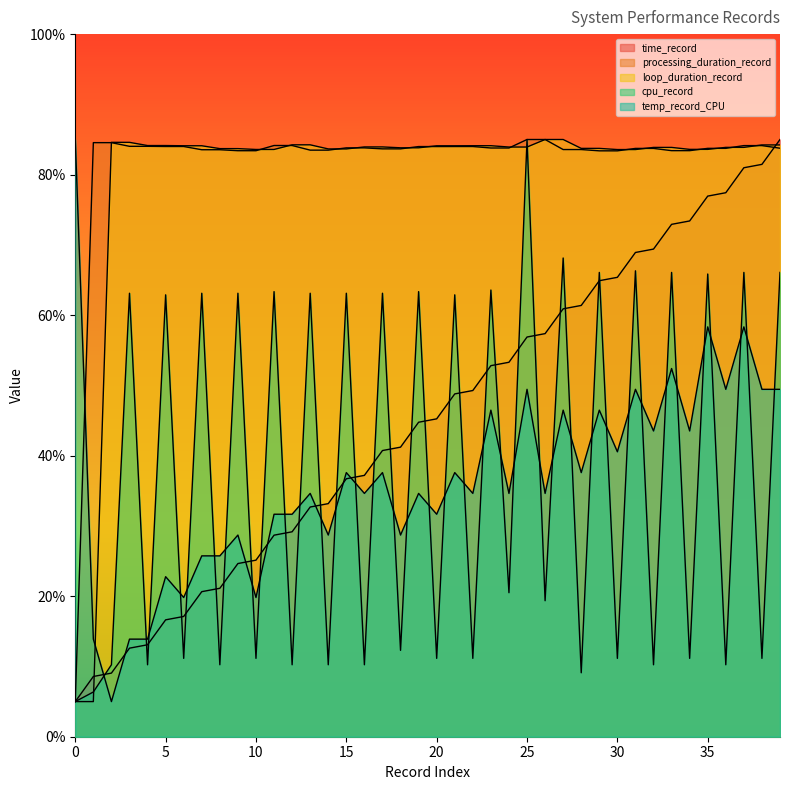

List the series in order of their peak value, lowest first.

time_record, processing_duration_record, loop_duration_record, cpu_record, temp_record_CPU